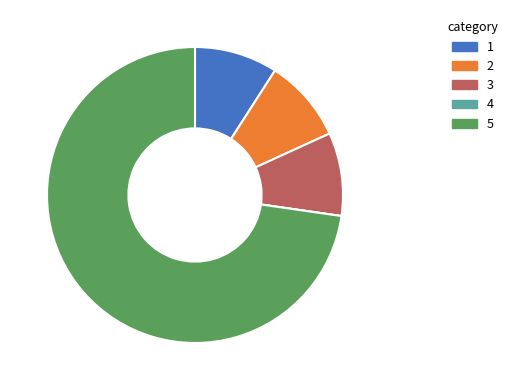

Does any single category account for the majority?

Yes